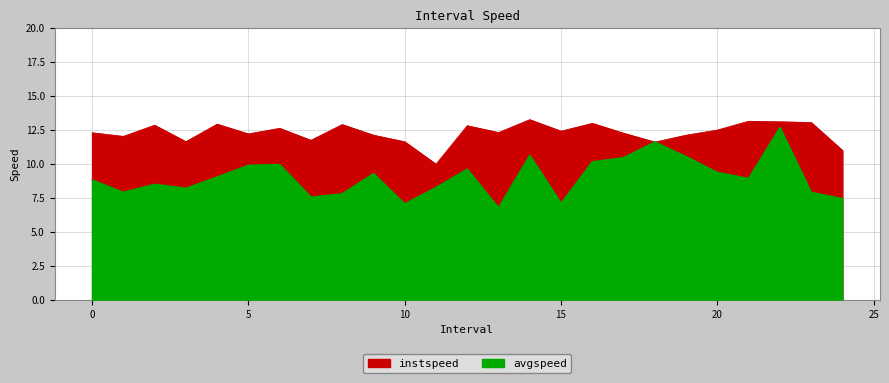

Reading left to right, transcribe all the data shown in this chart.

instspeed: 0.0=12.3	1.0=12.0	2.0=12.8	3.0=11.6	4.0=12.9	5.0=12.2	6.0=12.6	7.0=11.7	8.0=12.9	9.0=12.1	10.0=11.6	11.0=10.0	12.0=12.8	13.0=12.3	14.0=13.2	15.0=12.4	16.0=13.0	17.0=12.2	18.0=11.6	19.0=12.1	20.0=12.5	21.0=13.1	22.0=13.1	23.0=13.0	24.0=11.0
avgspeed: 0.0=8.8	1.0=7.9	2.0=8.5	3.0=8.2	4.0=9.0	5.0=9.9	6.0=9.9	7.0=7.5	8.0=7.8	9.0=9.3	10.0=7.0	11.0=8.3	12.0=9.6	13.0=6.8	14.0=10.6	15.0=7.1	16.0=10.1	17.0=10.5	18.0=11.6	19.0=10.5	20.0=9.4	21.0=8.9	22.0=12.7	23.0=7.9	24.0=7.4